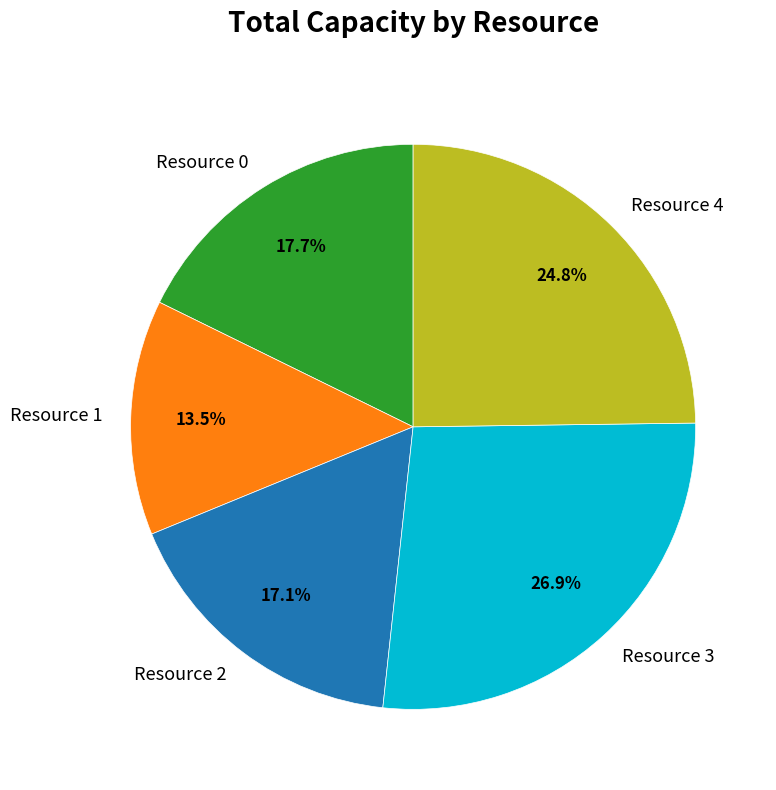

To the nearest percent, what is the difference between the largest and smallest slice percentages?

13%